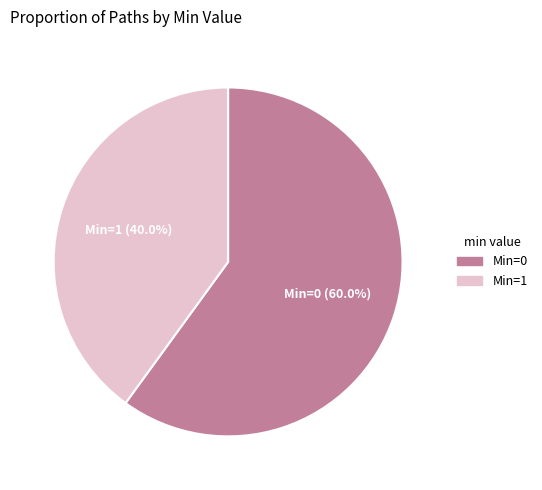

What is the ratio of the value at Min=0 to the value at Min=1?

1.5